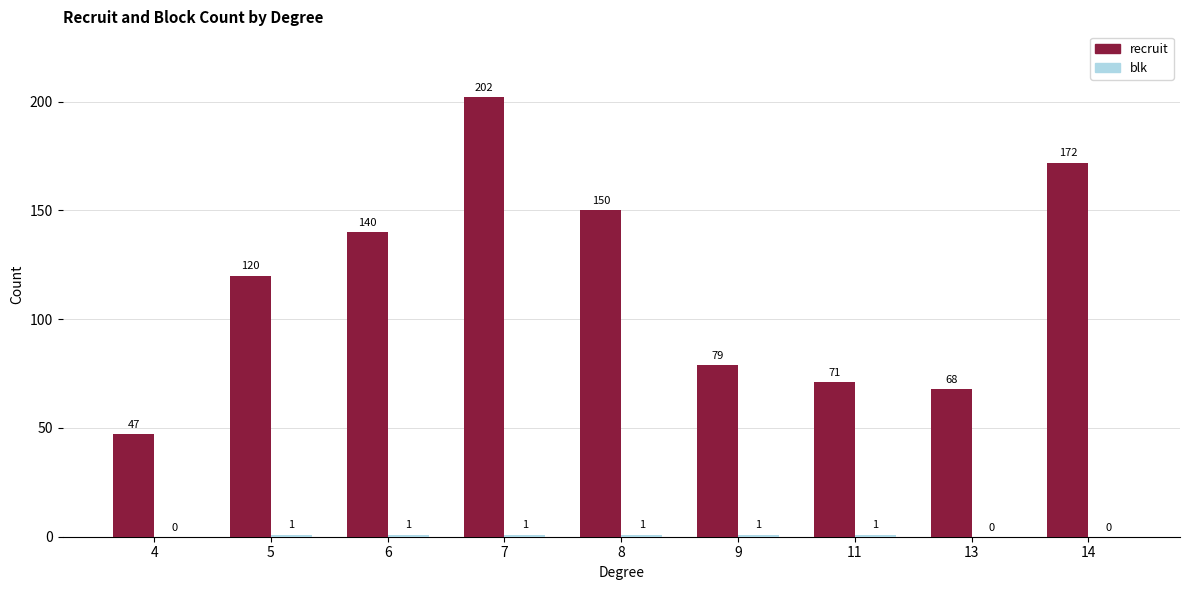

What is the greatest value displayed?

202